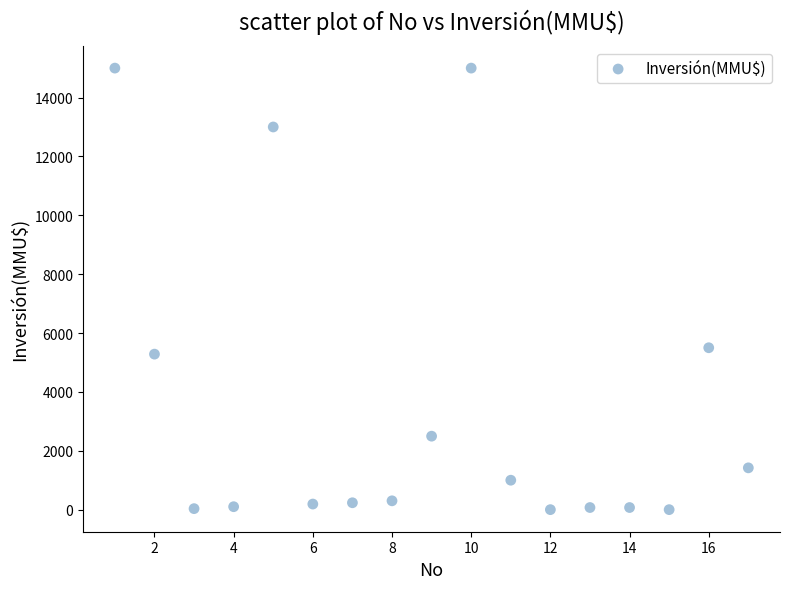

What is the range of Y values (max minus min)?

15000